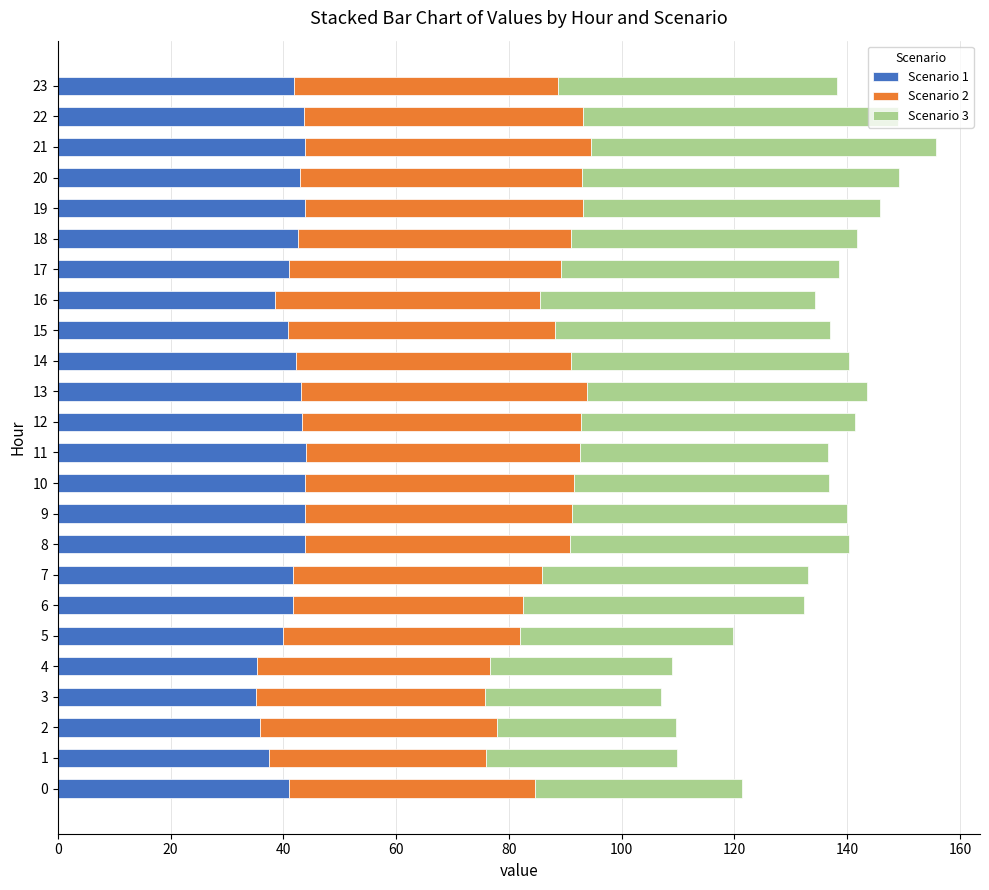

What is the minimum value for Scenario 1?

35.2